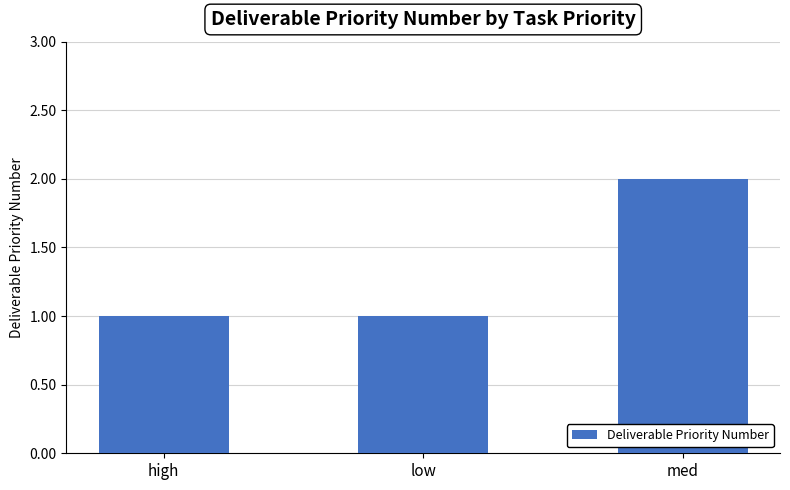

Is it true that the value at high is 2?

False